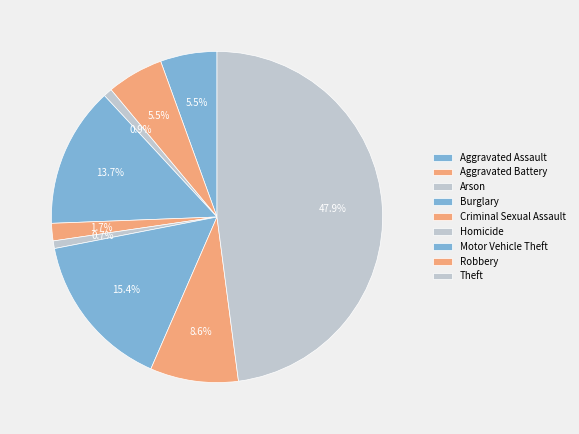

To the nearest percent, what is the combined percentage of Aggravated Battery and Homicide?

6%